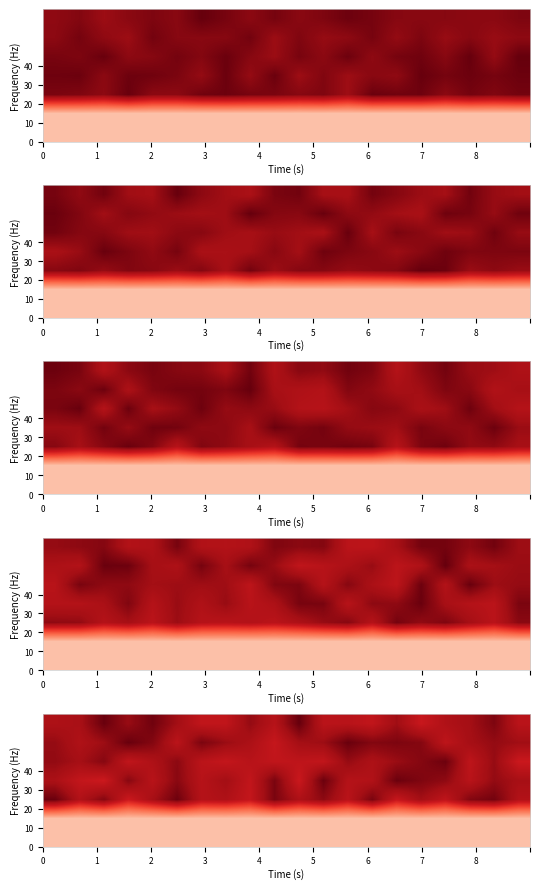

Is the value of row_3 at 14 greater than the value of row_5 at 5?

No